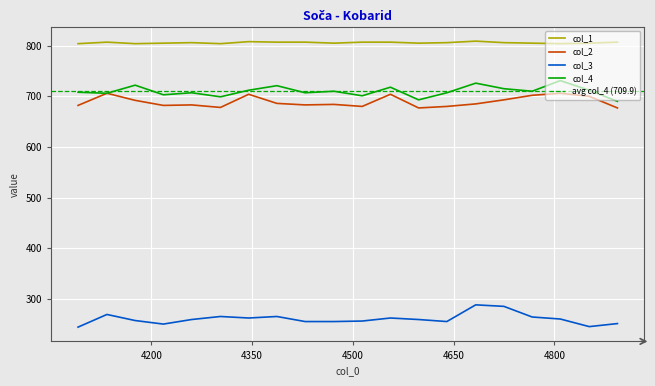

At which category does the chart reach its peak across all series?

4683